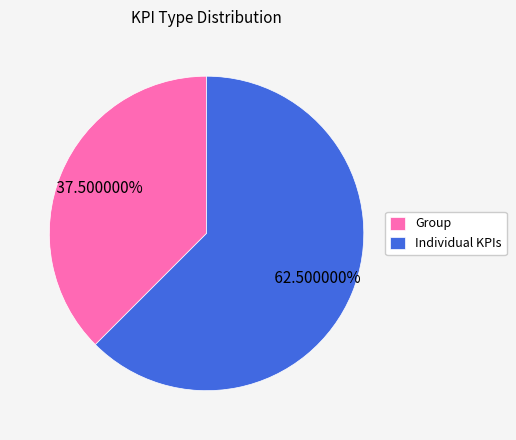

Is the sum of Group and Individual KPIs greater than half?

Yes